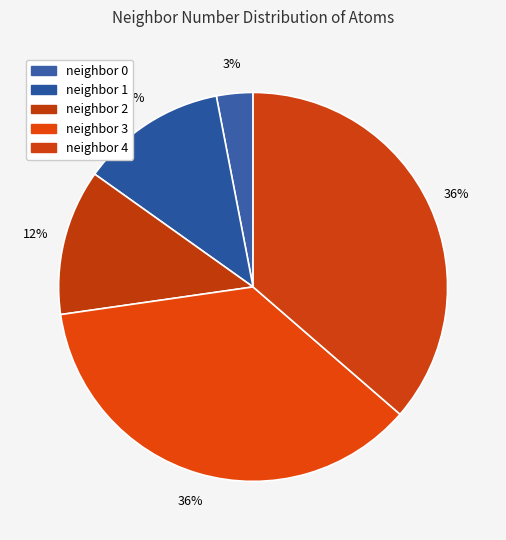

To the nearest percent, what is the difference between the largest and smallest slice percentages?

33%